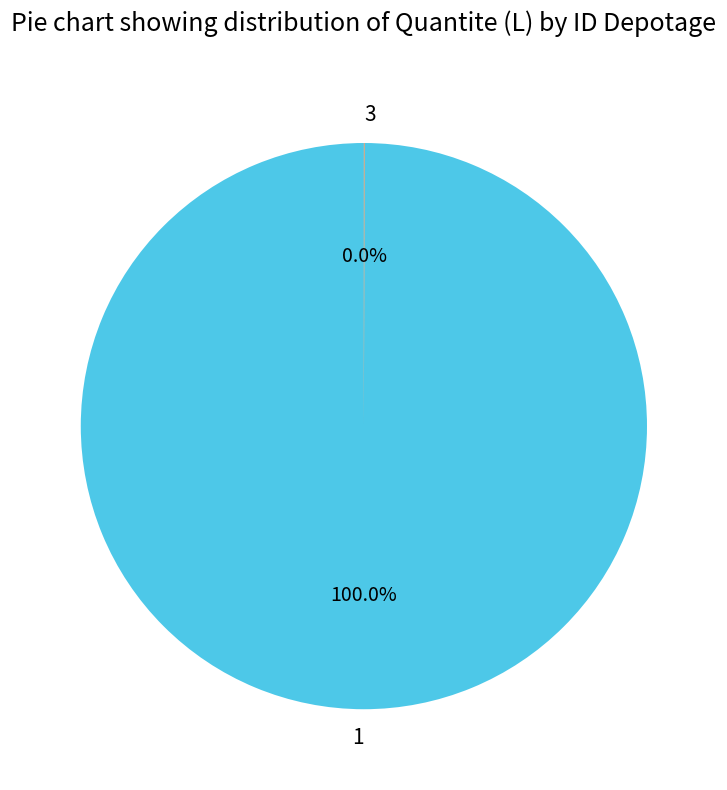

Which category accounts for the majority?

1